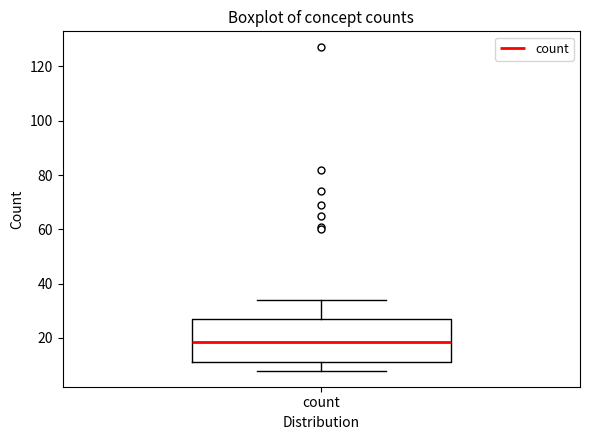

Read this box plot against the y-axis: the position of the median line, the range covered by the box, and the ends of both whiskers. The values are not printed on the chart, so give them approximately, as read against the axis.

median 18, box 12 to 28, whiskers 8 to 34